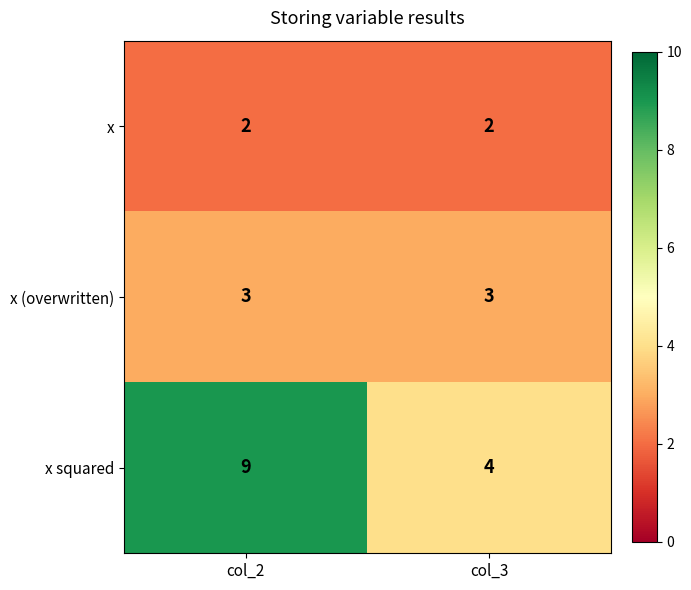

What value does the x (overwritten) series have at col_2?

3